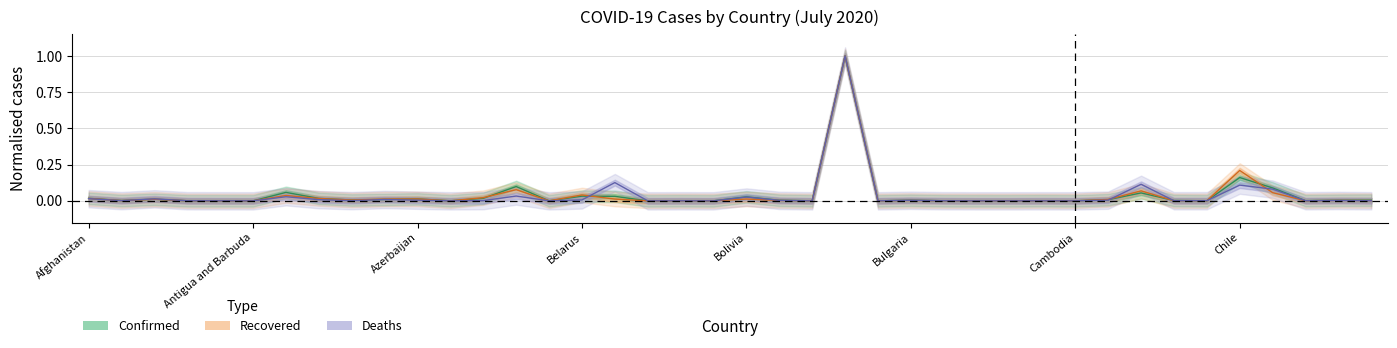

True or false: Recovered and Confirmed cross at least once.

True